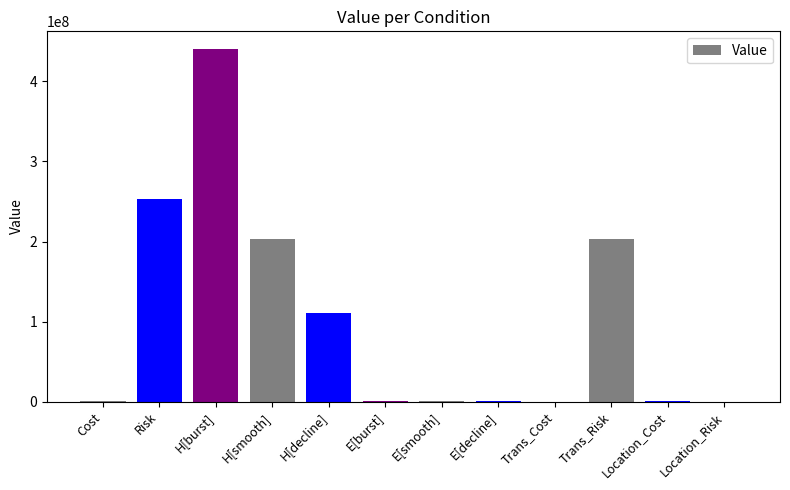

What value does the data have at H[smooth]?

203326575.5